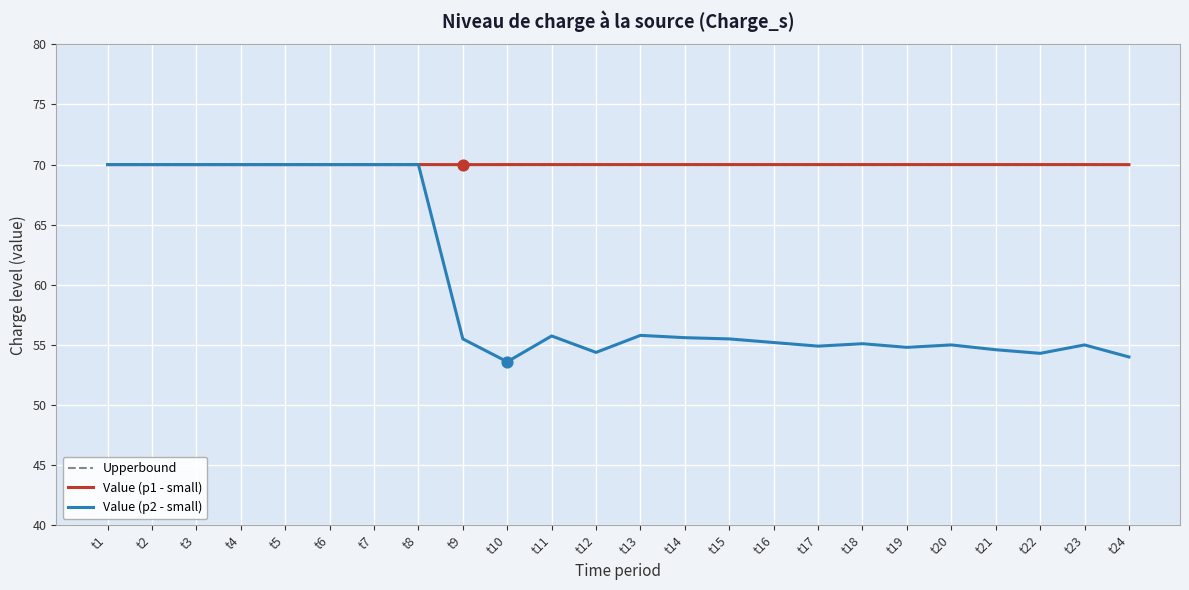

Is the value of Value (p2 - small) at t9 greater than the value of Value (p1 - small) at t3?

No